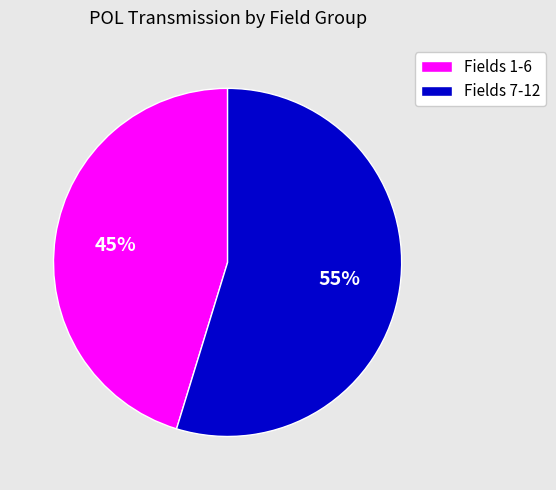

Which slice is the smallest?

Fields 1-6